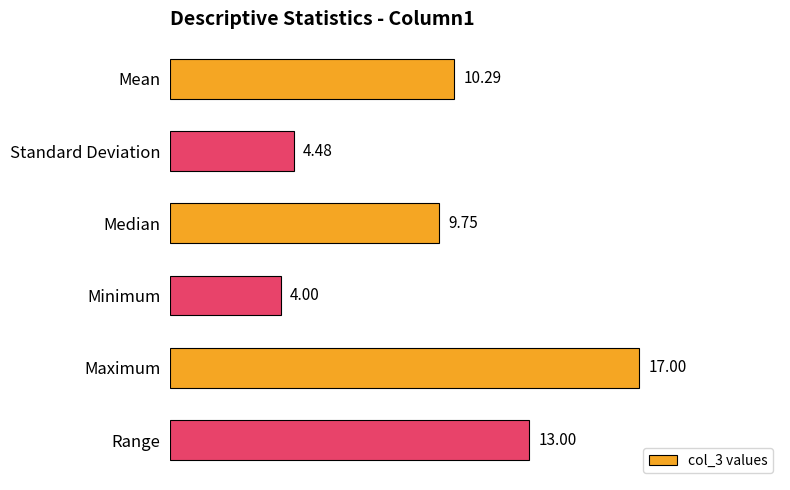

What is the average value?

9.8